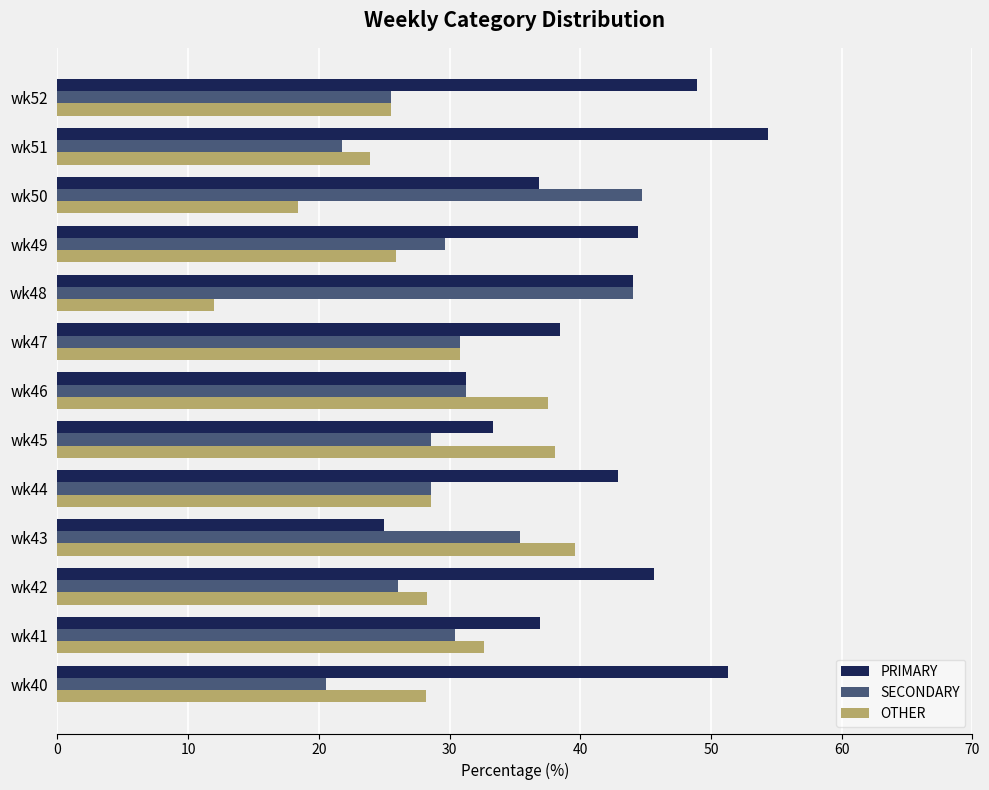

What is the smallest value displayed?

12.0